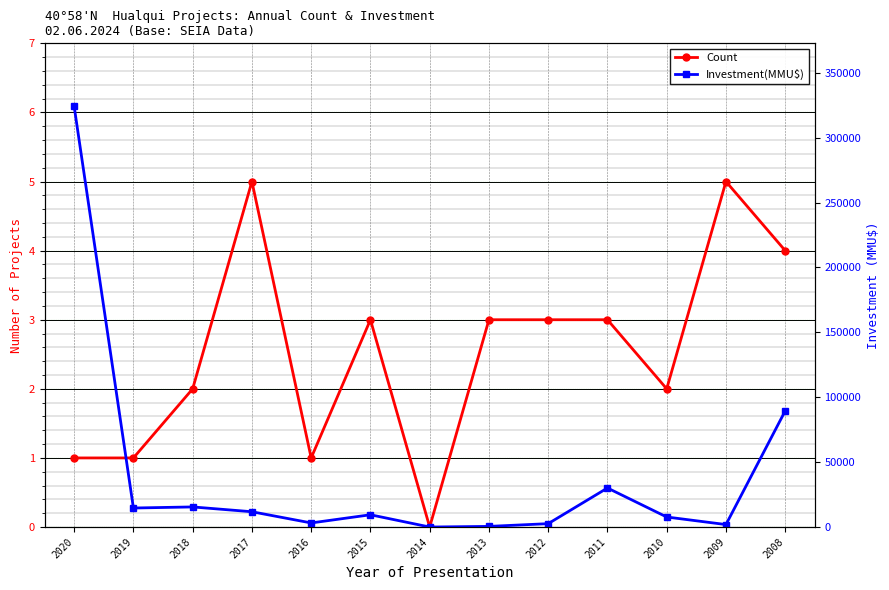

How many interior local peaks does the Investment(MMU$) series have?

3